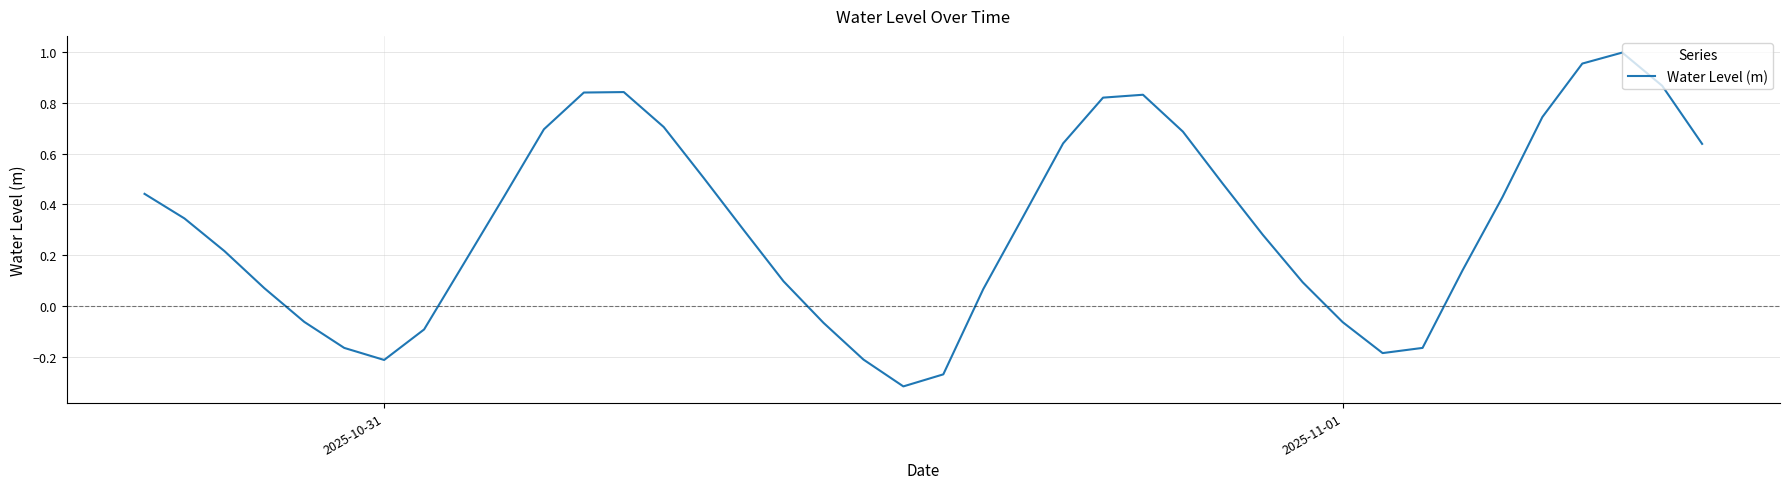

What is the difference between the maximum and minimum values?

1.3